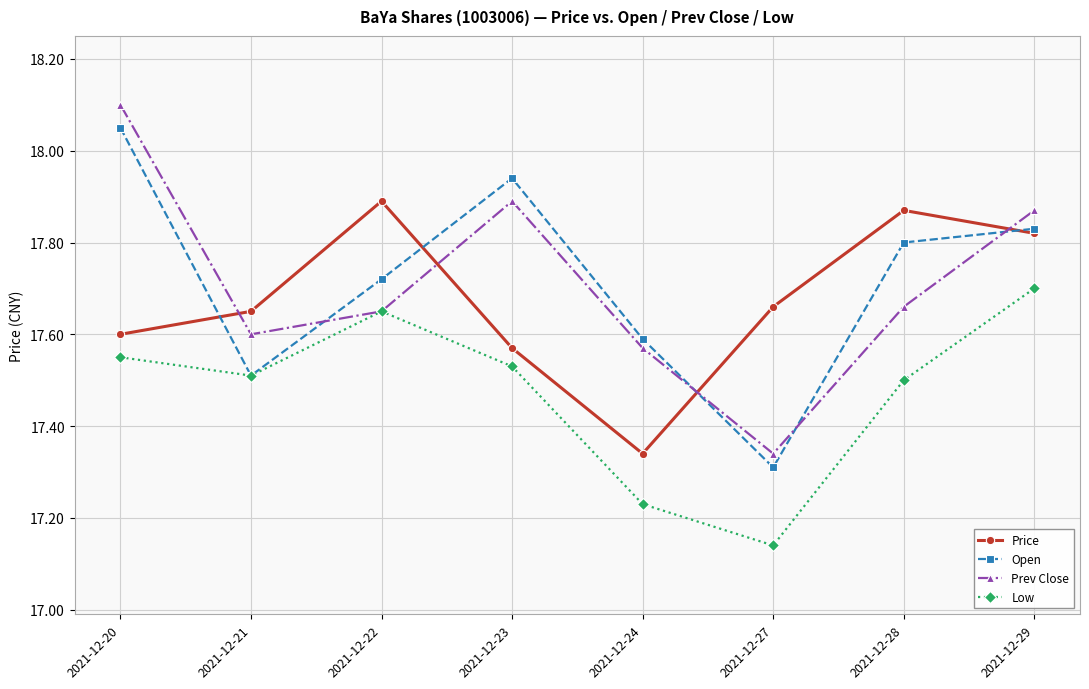

How many series are shown in this chart?

4